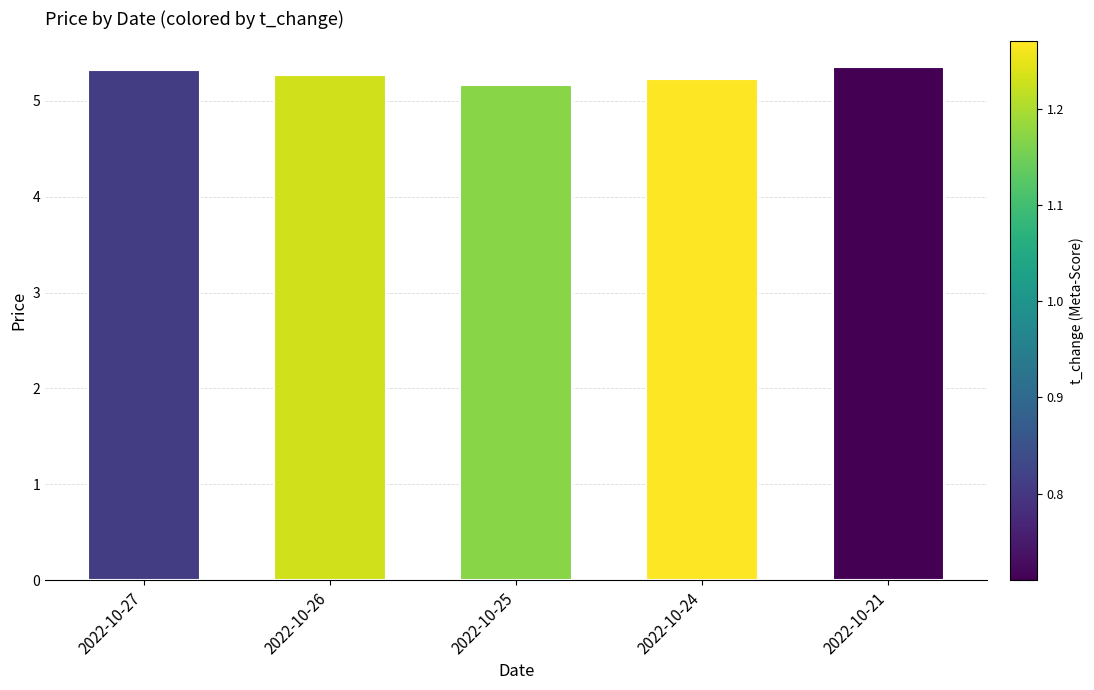

How many bars are there in total?

5